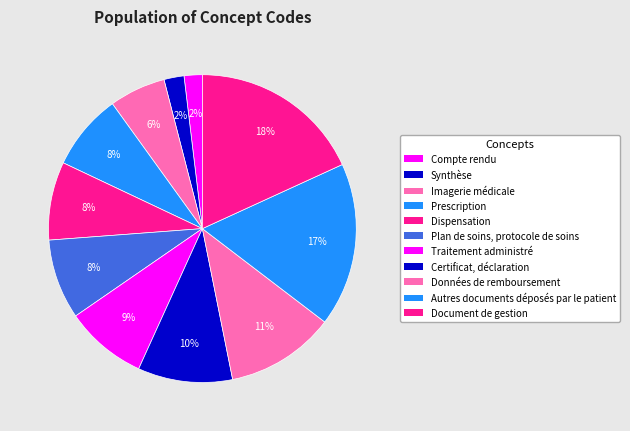

To the nearest percent, what portion does Compte rendu represent?

2%